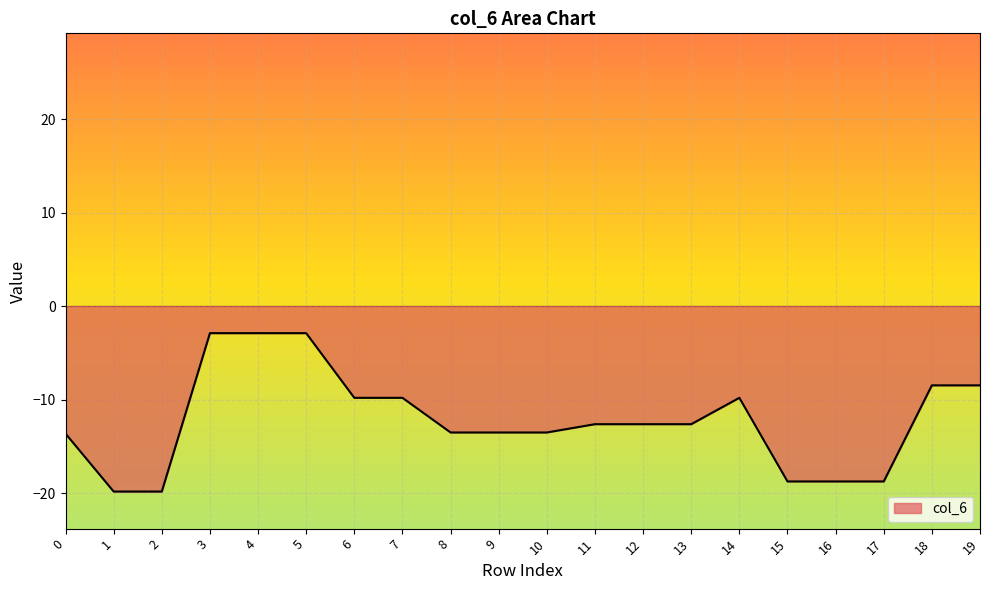

Between 0 and 4, which is larger?

4